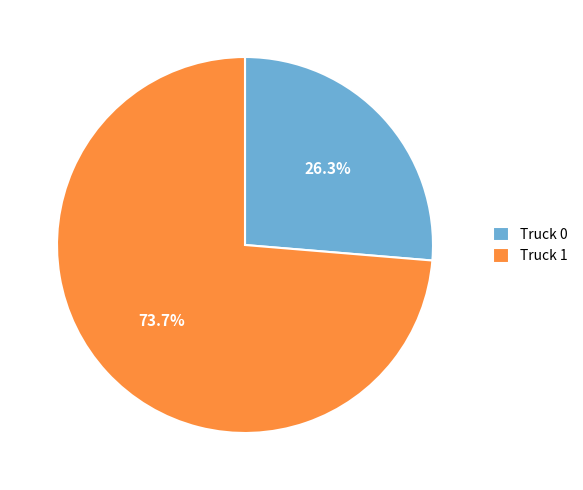

Is it true that Truck 1 is 74% of the pie?

True